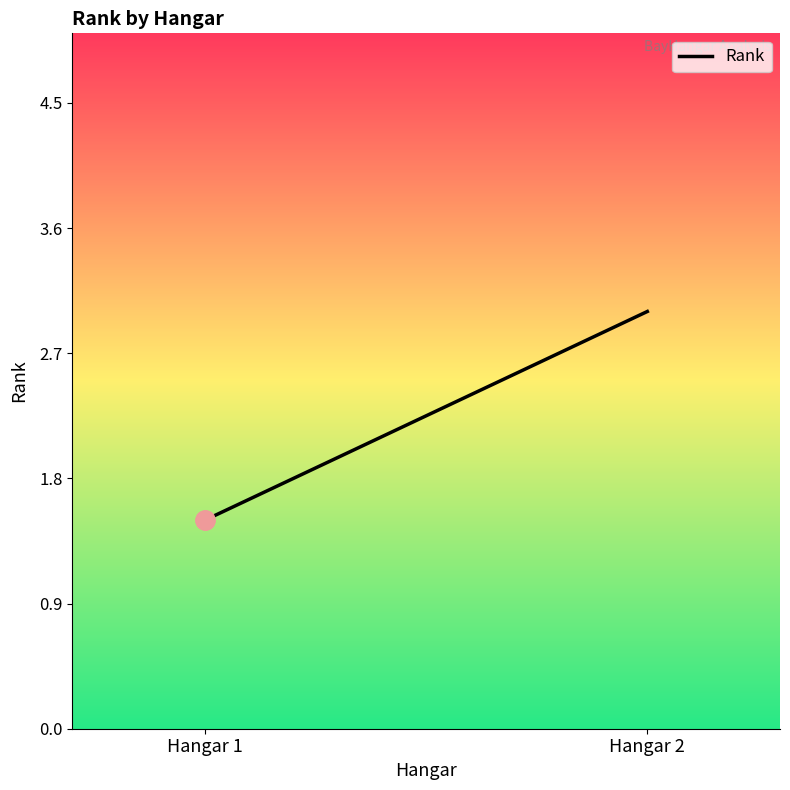

What is the minimum value shown in the chart?

1.5